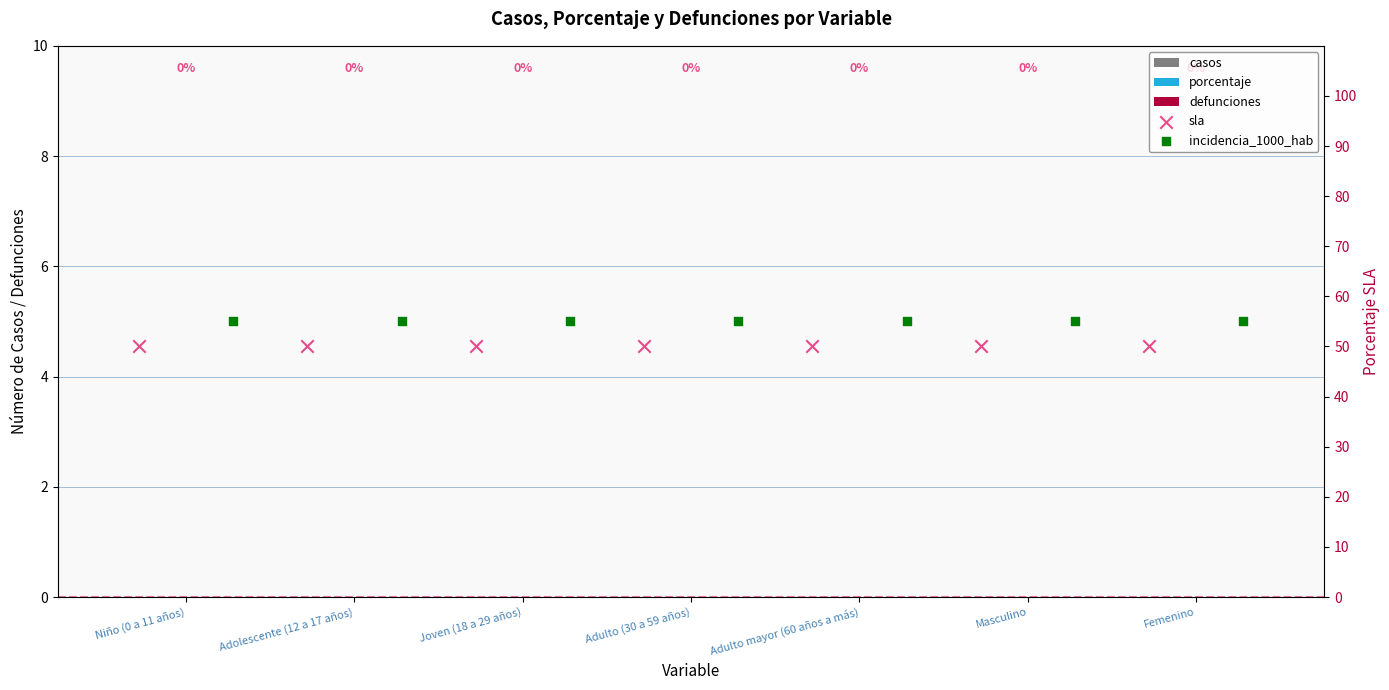

Which series reaches the maximum Y coordinate?

incidencia_1000_hab